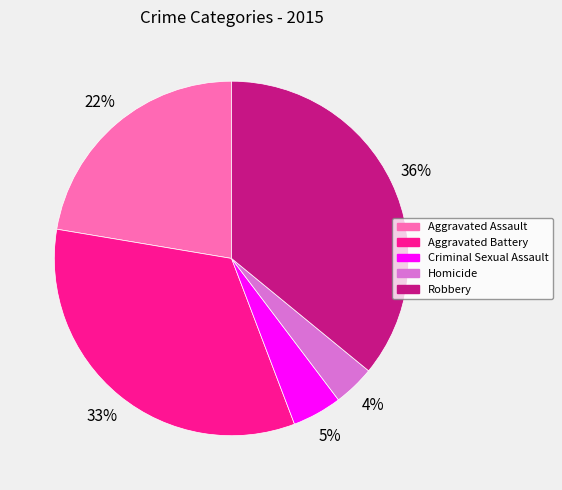

To the nearest percent, what is the combined percentage of Robbery and Homicide?

40%